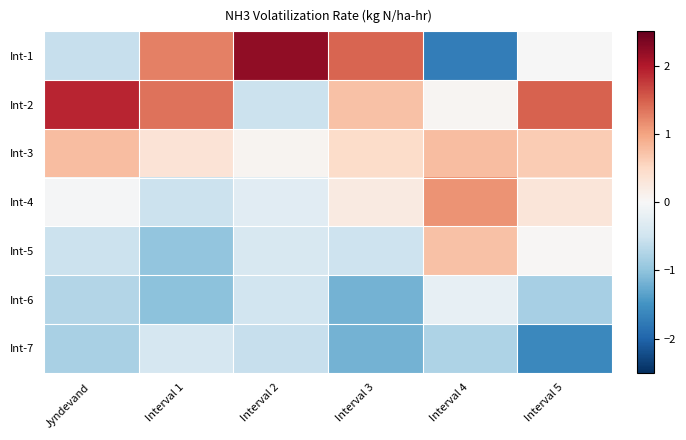

Which series has the largest range (max minus min)?

Int-1